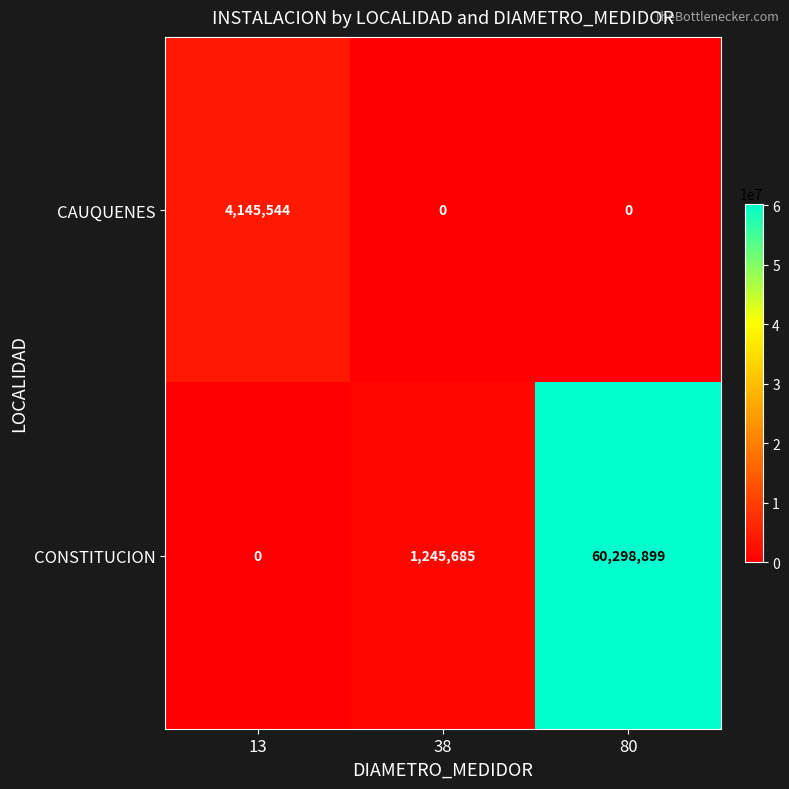

Where is CONSTITUCION nearest to the value 30149449?

38